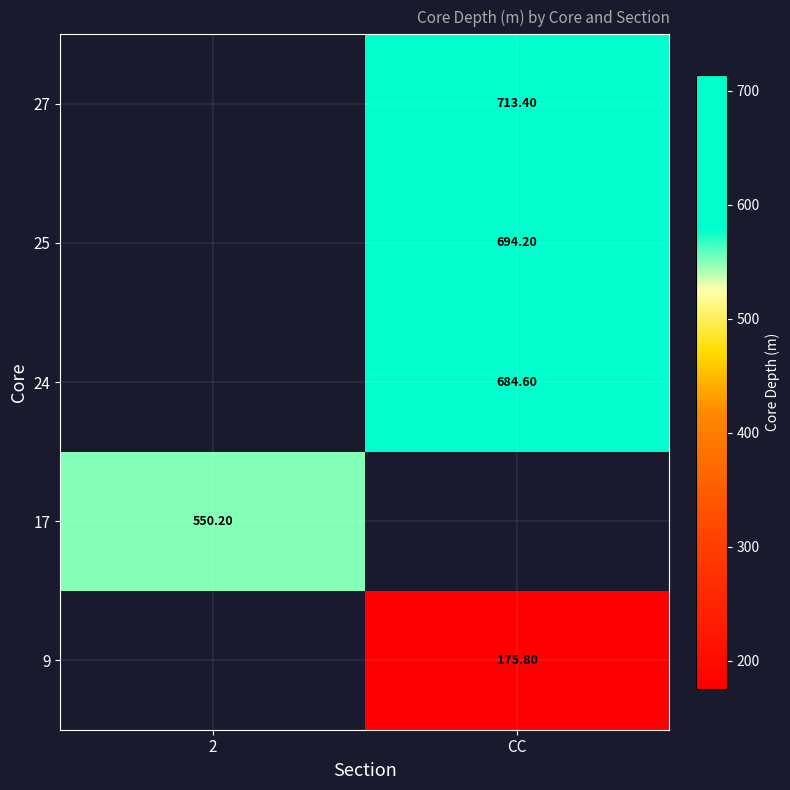

Rank the series by their average value, from lowest to highest.

9, 17, 24, 25, 27